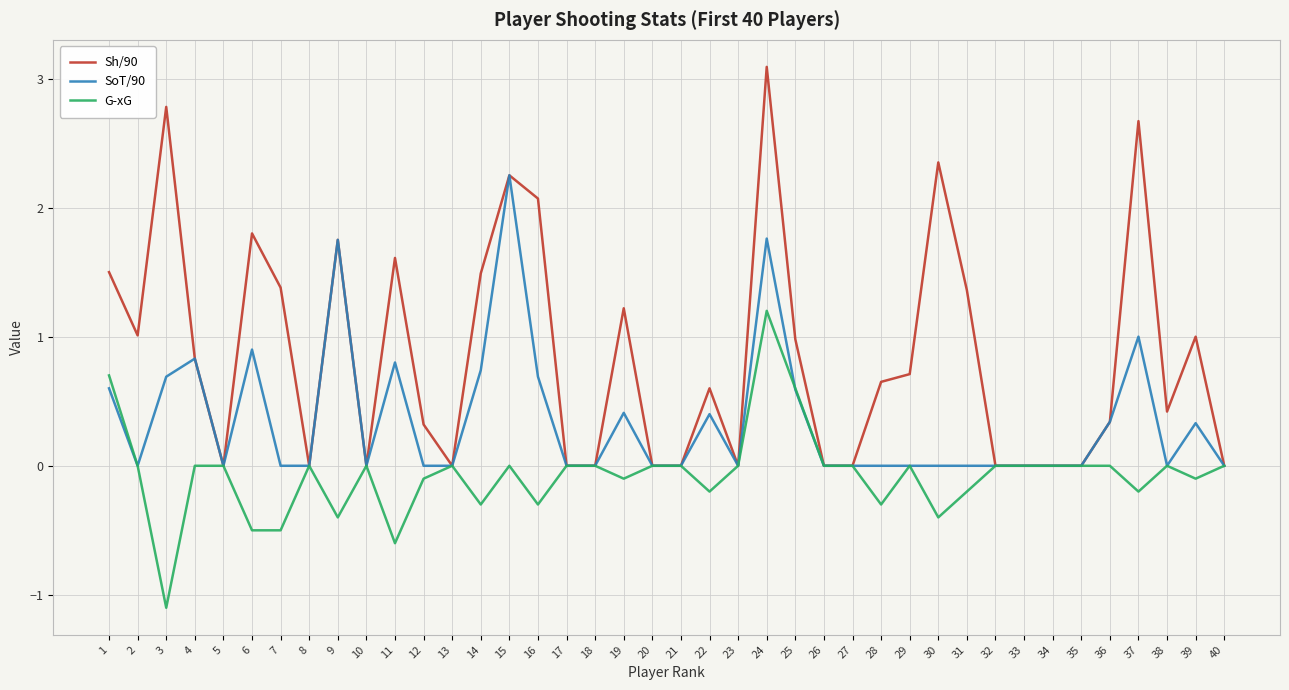

Between 12 and 26, which series saw the biggest shift?

Sh/90